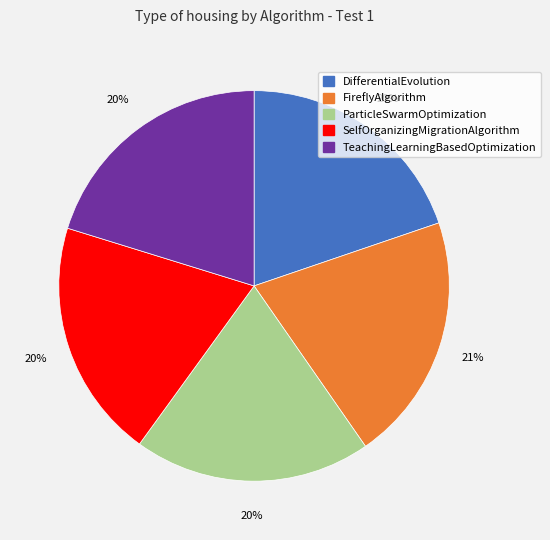

How many segments does this pie chart have?

5